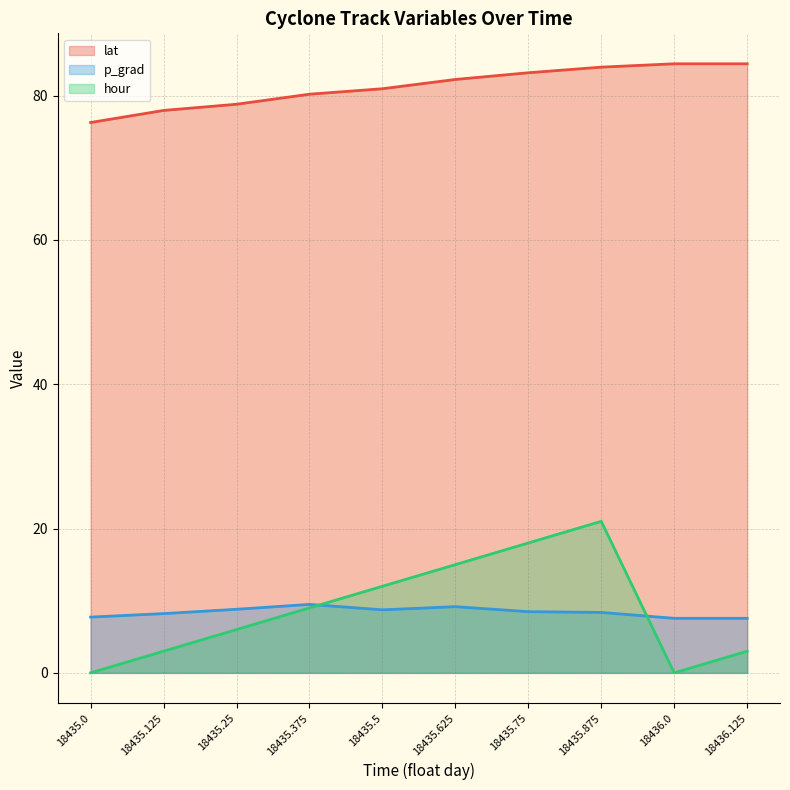

What is the label of the 10th point from the right?

18435.0